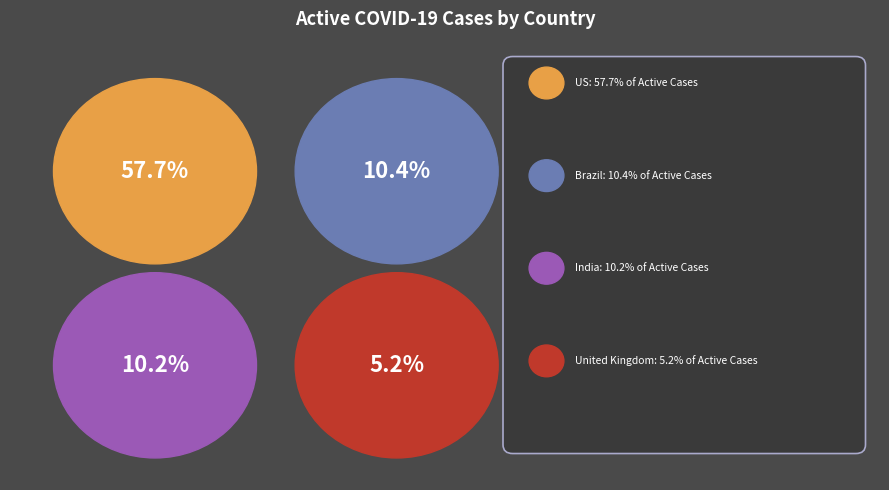

The Brazil slice represents 19% of the pie. True or false?

False